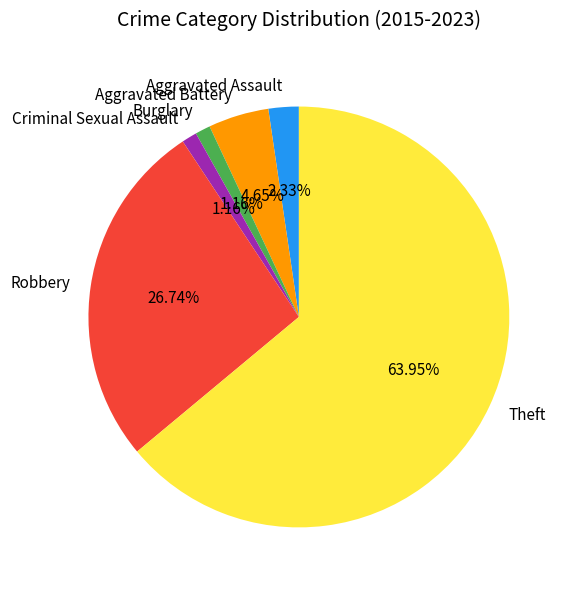

The Criminal Sexual Assault slice represents 1% of the pie. True or false?

True